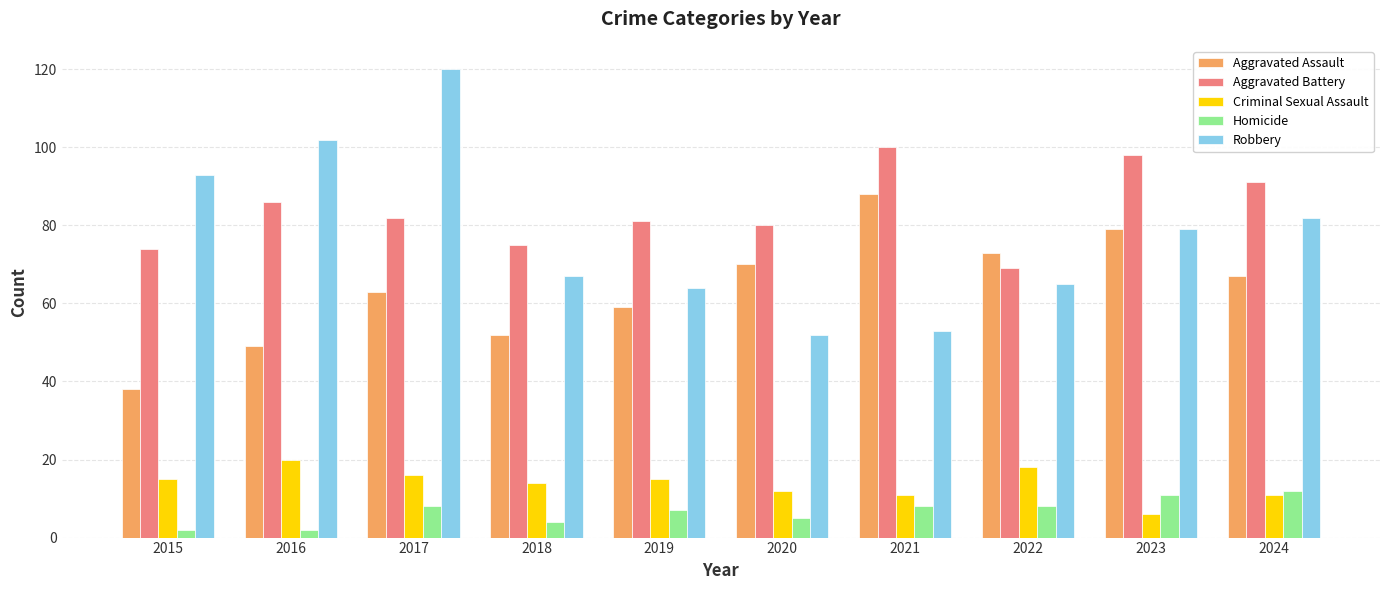

Reading right to left, what are all the values shown in this chart?

Aggravated Assault: 2024=67	2023=79	2022=73	2021=88	2020=70	2019=59	2018=52	2017=63	2016=49	2015=38
Aggravated Battery: 2024=91	2023=98	2022=69	2021=100	2020=80	2019=81	2018=75	2017=82	2016=86	2015=74
Criminal Sexual Assault: 2024=11	2023=6	2022=18	2021=11	2020=12	2019=15	2018=14	2017=16	2016=20	2015=15
Homicide: 2024=12	2023=11	2022=8	2021=8	2020=5	2019=7	2018=4	2017=8	2016=2	2015=2
Robbery: 2024=82	2023=79	2022=65	2021=53	2020=52	2019=64	2018=67	2017=120	2016=102	2015=93